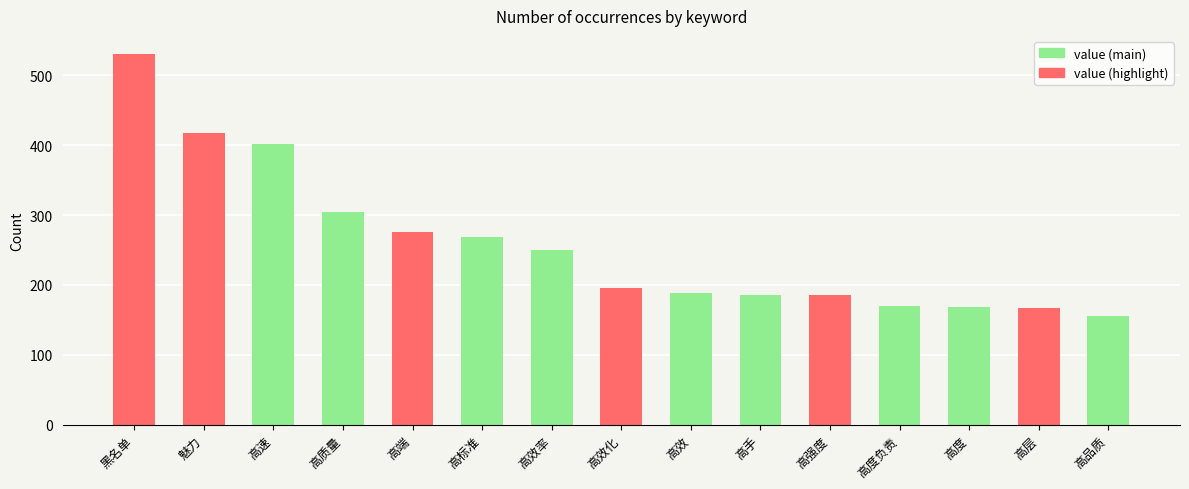

What is the change in value from 高标准 to 高层?

-102